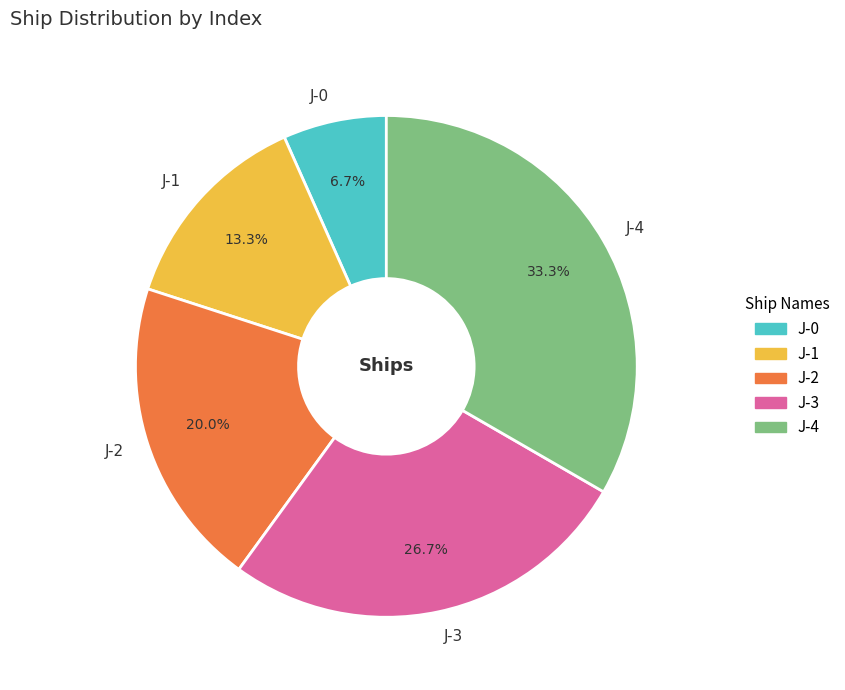

Combined, what portion of the pie is J-1 and J-2?

33.3%